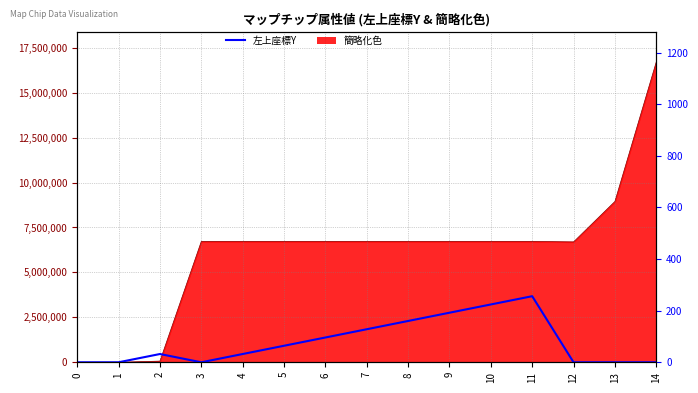

What is the difference between the values at 7 and 11?

128